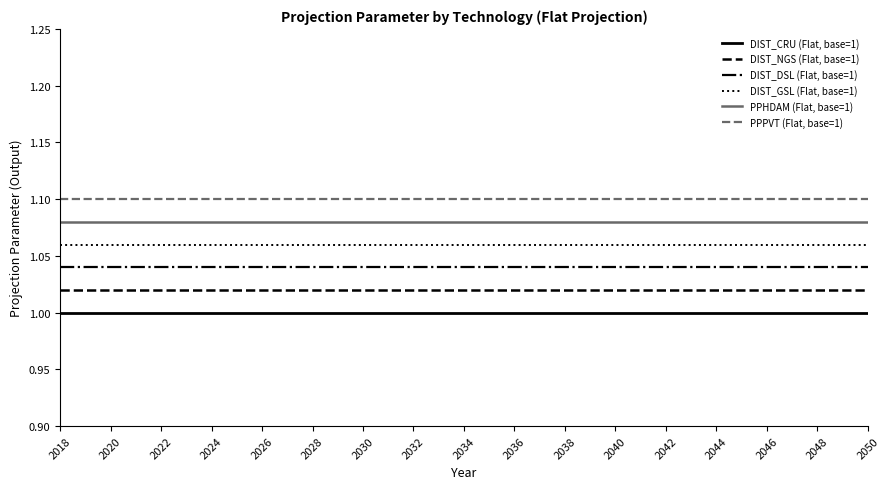

List the series in order of their peak value, highest first.

PPPVT (Flat, base=1), PPHDAM (Flat, base=1), DIST_GSL (Flat, base=1), DIST_DSL (Flat, base=1), DIST_NGS (Flat, base=1), DIST_CRU (Flat, base=1)